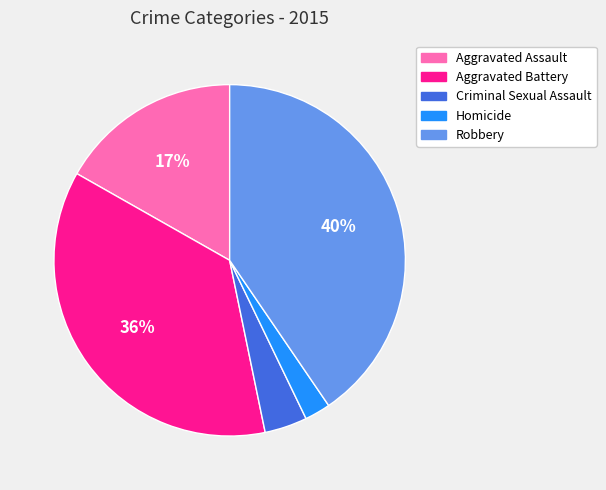

Which has a higher value, Homicide or Robbery?

Robbery